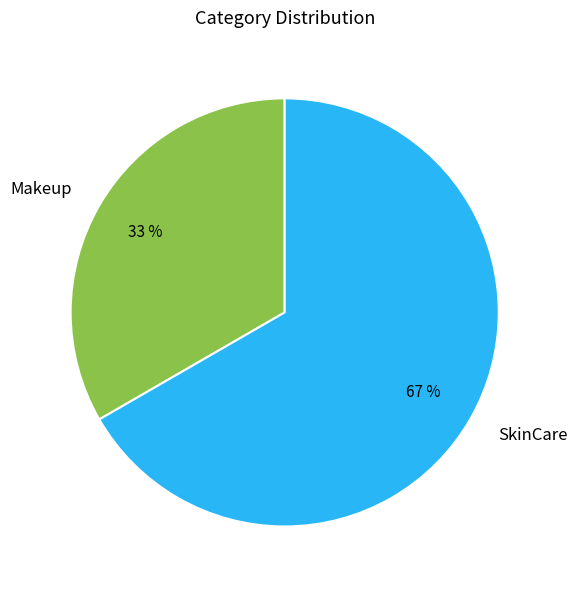

Which category has the smallest portion of the pie?

Makeup